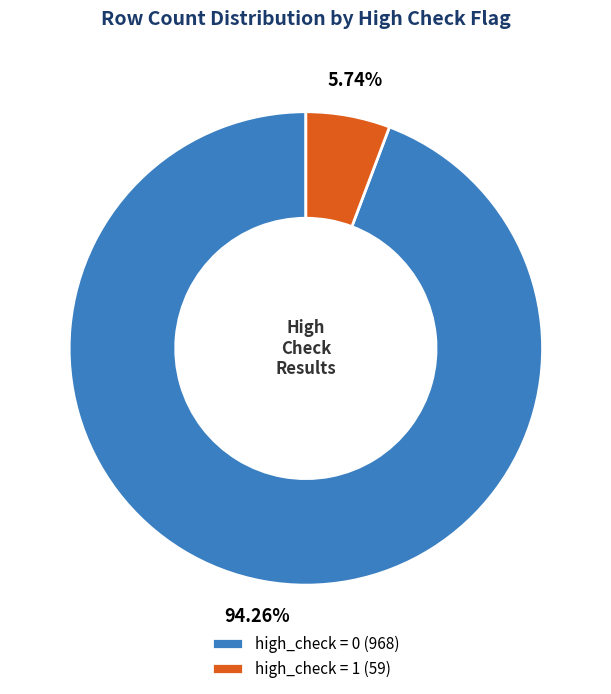

Is there a majority slice in this chart?

Yes